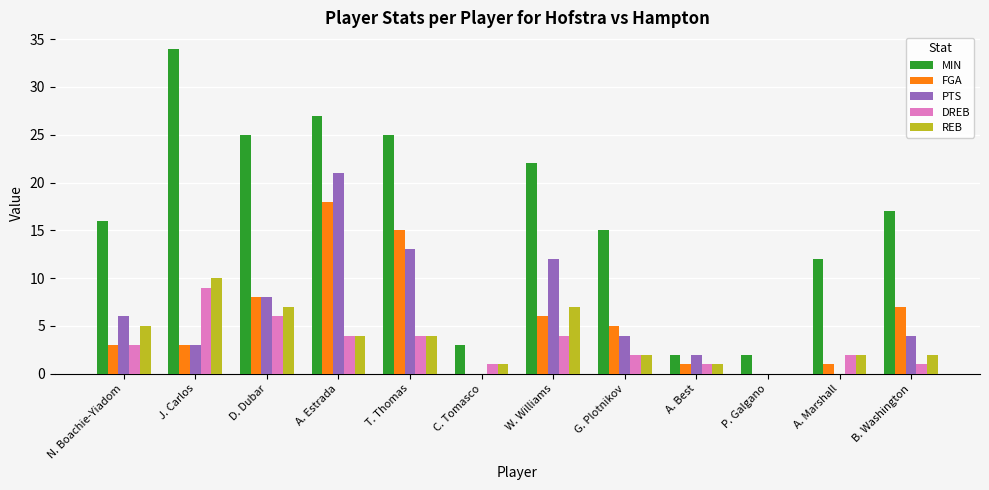

What is the total value across all series at W. Williams?

51